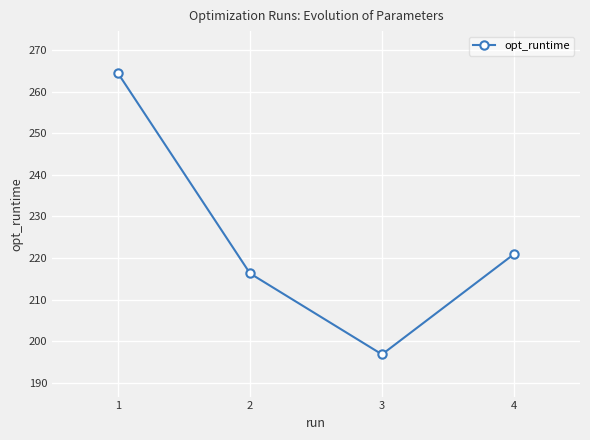

What is the value of the 4th point from the left?

221.0